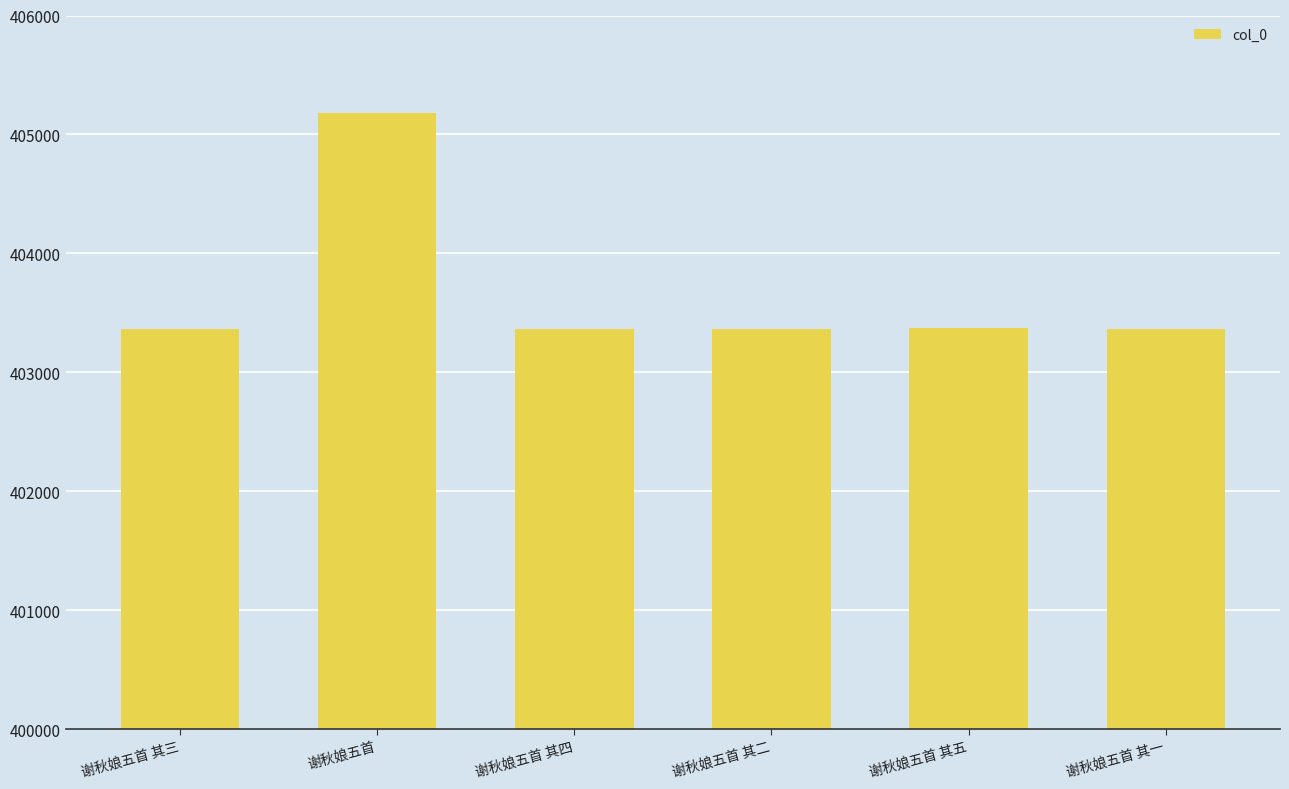

Is it true that the value at 谢秋娘五首 其四 is 196708?

False